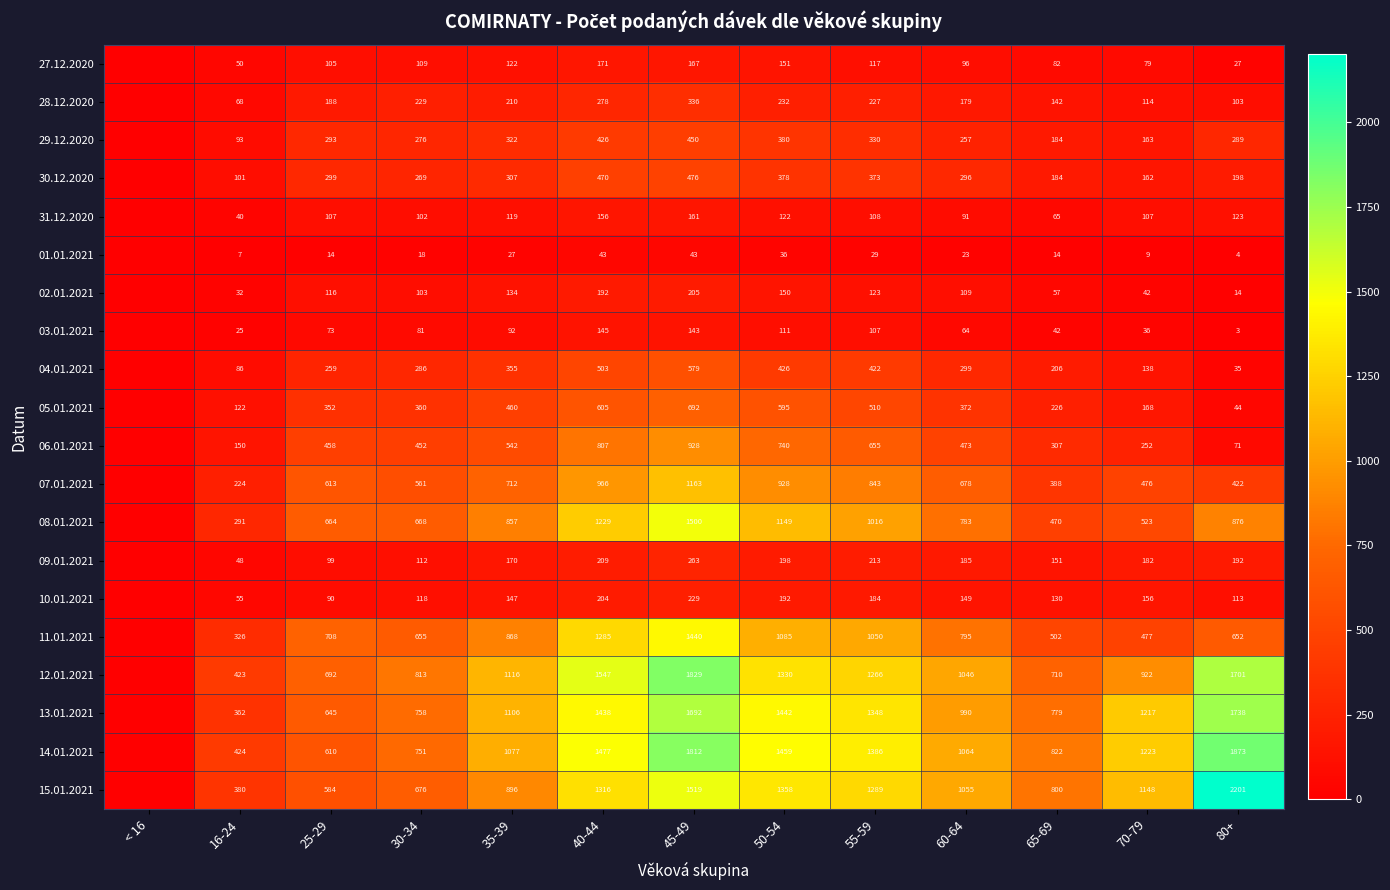

What is the spread (max minus min) of values at 55-59?

1357